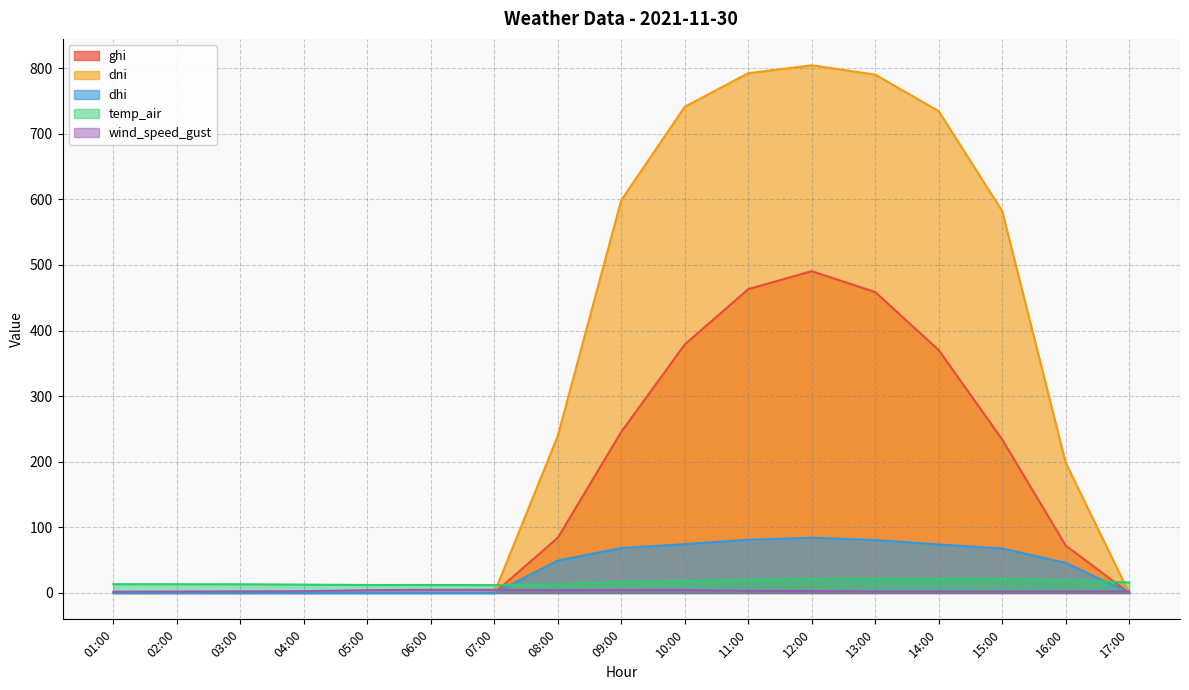

At which label is dhi closest to 42?

16:00